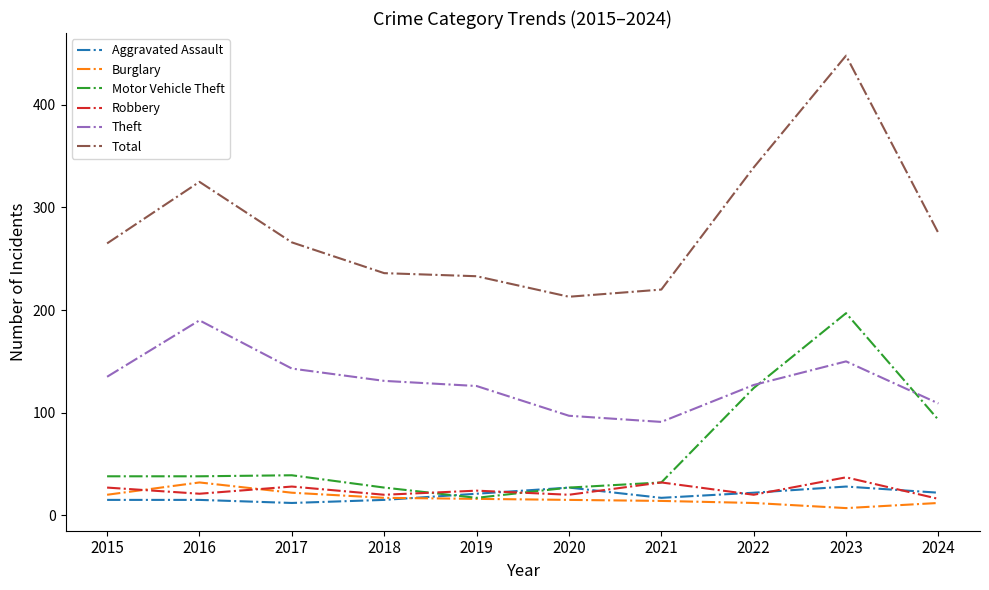

At which category is the sum across all series the highest?

2023